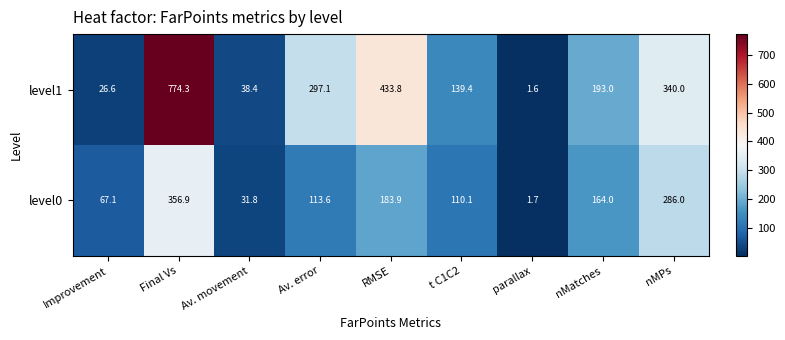

At nMPs, list the series in order from smallest to largest.

level0, level1